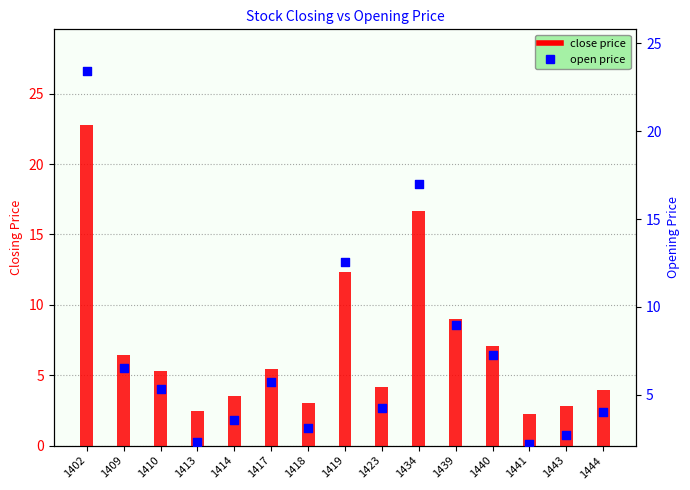

What are all the series names shown in the legend?

close price, open price